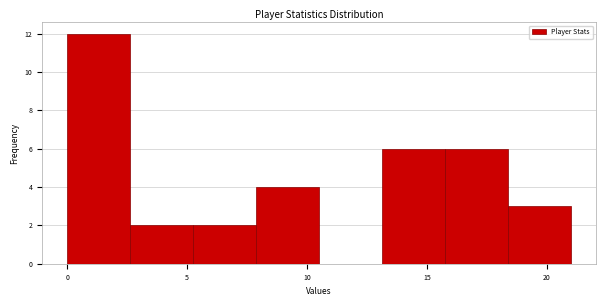

Over which range of the x-axis is the bar tallest?

0.0 to 2.5